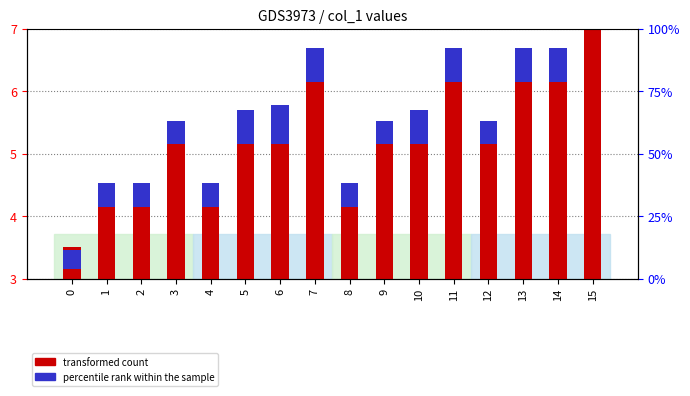

Is the value of percentile rank within the sample at 1 greater than the value of transformed count at 13?

No